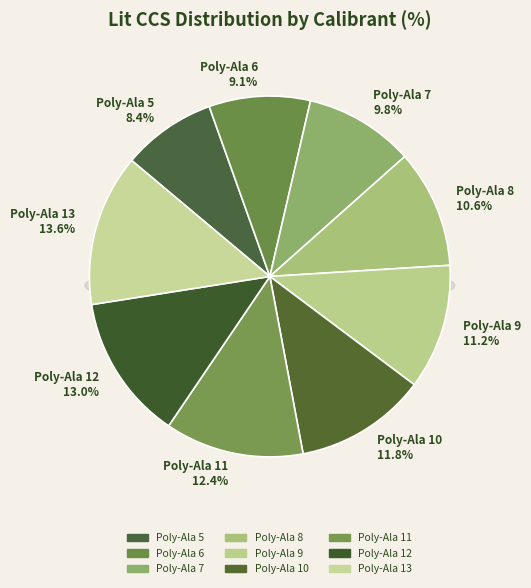

How much of the chart is everything except Poly-DL-(alanine)9?

88.8%